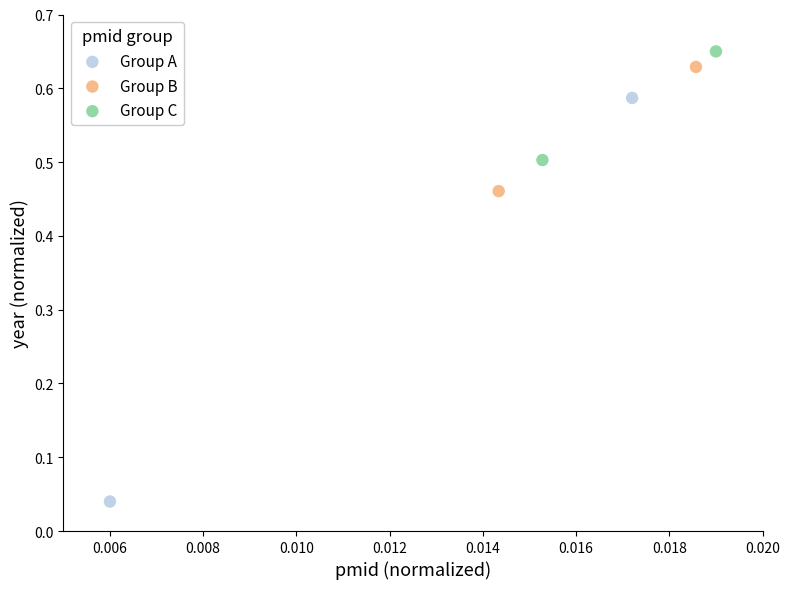

Which series reaches the maximum Y coordinate?

Group C